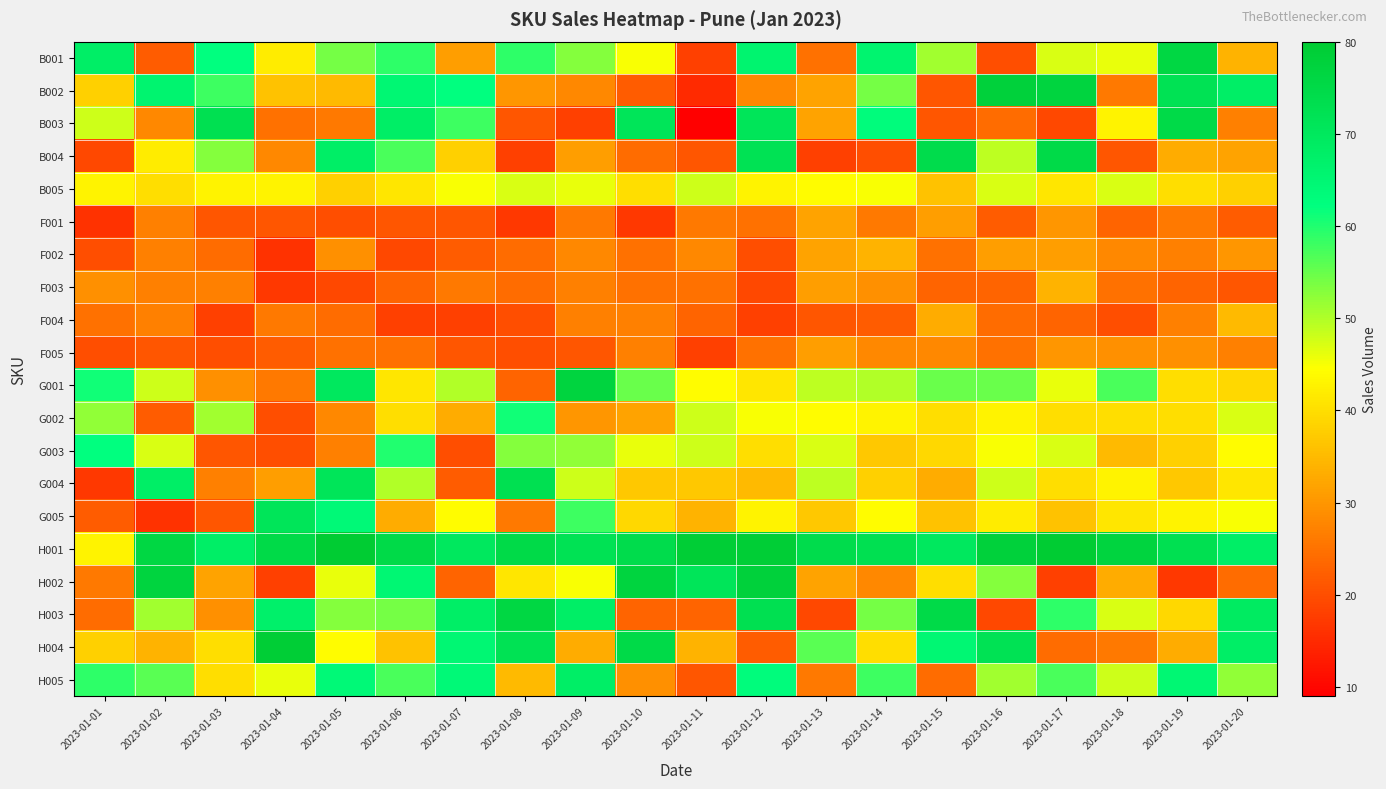

Reading left to right, list all the values displayed in this chart.

B001: 2023-01-01=68	2023-01-02=22	2023-01-03=62	2023-01-04=42	2023-01-05=54	2023-01-06=59	2023-01-07=31	2023-01-08=59	2023-01-09=53	2023-01-10=45	2023-01-11=18	2023-01-12=66	2023-01-13=25	2023-01-14=66	2023-01-15=51	2023-01-16=20	2023-01-17=47	2023-01-18=46	2023-01-19=76	2023-01-20=34
B002: 2023-01-01=38	2023-01-02=66	2023-01-03=58	2023-01-04=36	2023-01-05=35	2023-01-06=65	2023-01-07=62	2023-01-08=30	2023-01-09=28	2023-01-10=22	2023-01-11=15	2023-01-12=28	2023-01-13=32	2023-01-14=54	2023-01-15=21	2023-01-16=78	2023-01-17=77	2023-01-18=26	2023-01-19=72	2023-01-20=68
B003: 2023-01-01=48	2023-01-02=28	2023-01-03=73	2023-01-04=25	2023-01-05=26	2023-01-06=68	2023-01-07=58	2023-01-08=21	2023-01-09=18	2023-01-10=71	2023-01-11=9	2023-01-12=71	2023-01-13=32	2023-01-14=63	2023-01-15=21	2023-01-16=24	2023-01-17=19	2023-01-18=43	2023-01-19=75	2023-01-20=27
B004: 2023-01-01=19	2023-01-02=42	2023-01-03=53	2023-01-04=28	2023-01-05=68	2023-01-06=57	2023-01-07=38	2023-01-08=18	2023-01-09=31	2023-01-10=24	2023-01-11=21	2023-01-12=72	2023-01-13=18	2023-01-14=20	2023-01-15=74	2023-01-16=49	2023-01-17=75	2023-01-18=21	2023-01-19=33	2023-01-20=32
B005: 2023-01-01=43	2023-01-02=40	2023-01-03=43	2023-01-04=43	2023-01-05=38	2023-01-06=41	2023-01-07=45	2023-01-08=47	2023-01-09=46	2023-01-10=40	2023-01-11=48	2023-01-12=43	2023-01-13=44	2023-01-14=45	2023-01-15=36	2023-01-16=47	2023-01-17=41	2023-01-18=47	2023-01-19=40	2023-01-20=38
F001: 2023-01-01=16	2023-01-02=27	2023-01-03=21	2023-01-04=21	2023-01-05=20	2023-01-06=21	2023-01-07=21	2023-01-08=17	2023-01-09=26	2023-01-10=17	2023-01-11=26	2023-01-12=25	2023-01-13=32	2023-01-14=26	2023-01-15=31	2023-01-16=22	2023-01-17=30	2023-01-18=23	2023-01-19=26	2023-01-20=22
F002: 2023-01-01=20	2023-01-02=27	2023-01-03=24	2023-01-04=16	2023-01-05=29	2023-01-06=19	2023-01-07=22	2023-01-08=24	2023-01-09=28	2023-01-10=25	2023-01-11=28	2023-01-12=20	2023-01-13=32	2023-01-14=34	2023-01-15=25	2023-01-16=31	2023-01-17=31	2023-01-18=28	2023-01-19=27	2023-01-20=30
F003: 2023-01-01=29	2023-01-02=27	2023-01-03=27	2023-01-04=17	2023-01-05=19	2023-01-06=23	2023-01-07=26	2023-01-08=24	2023-01-09=27	2023-01-10=25	2023-01-11=25	2023-01-12=19	2023-01-13=31	2023-01-14=29	2023-01-15=23	2023-01-16=23	2023-01-17=34	2023-01-18=25	2023-01-19=23	2023-01-20=21
F004: 2023-01-01=25	2023-01-02=27	2023-01-03=18	2023-01-04=26	2023-01-05=24	2023-01-06=18	2023-01-07=18	2023-01-08=20	2023-01-09=27	2023-01-10=27	2023-01-11=23	2023-01-12=18	2023-01-13=21	2023-01-14=22	2023-01-15=33	2023-01-16=24	2023-01-17=23	2023-01-18=20	2023-01-19=27	2023-01-20=35
F005: 2023-01-01=20	2023-01-02=21	2023-01-03=20	2023-01-04=22	2023-01-05=25	2023-01-06=25	2023-01-07=21	2023-01-08=20	2023-01-09=21	2023-01-10=27	2023-01-11=18	2023-01-12=25	2023-01-13=31	2023-01-14=28	2023-01-15=28	2023-01-16=25	2023-01-17=30	2023-01-18=29	2023-01-19=29	2023-01-20=27
G001: 2023-01-01=61	2023-01-02=48	2023-01-03=29	2023-01-04=26	2023-01-05=70	2023-01-06=41	2023-01-07=50	2023-01-08=23	2023-01-09=77	2023-01-10=55	2023-01-11=44	2023-01-12=41	2023-01-13=49	2023-01-14=50	2023-01-15=55	2023-01-16=55	2023-01-17=46	2023-01-18=57	2023-01-19=40	2023-01-20=39
G002: 2023-01-01=52	2023-01-02=22	2023-01-03=51	2023-01-04=20	2023-01-05=28	2023-01-06=40	2023-01-07=33	2023-01-08=61	2023-01-09=30	2023-01-10=32	2023-01-11=48	2023-01-12=45	2023-01-13=44	2023-01-14=43	2023-01-15=40	2023-01-16=43	2023-01-17=40	2023-01-18=40	2023-01-19=40	2023-01-20=47
G003: 2023-01-01=62	2023-01-02=47	2023-01-03=21	2023-01-04=20	2023-01-05=27	2023-01-06=60	2023-01-07=20	2023-01-08=53	2023-01-09=52	2023-01-10=46	2023-01-11=48	2023-01-12=40	2023-01-13=47	2023-01-14=37	2023-01-15=39	2023-01-16=45	2023-01-17=47	2023-01-18=35	2023-01-19=38	2023-01-20=44
G004: 2023-01-01=17	2023-01-02=68	2023-01-03=27	2023-01-04=31	2023-01-05=71	2023-01-06=50	2023-01-07=22	2023-01-08=73	2023-01-09=48	2023-01-10=37	2023-01-11=37	2023-01-12=35	2023-01-13=49	2023-01-14=38	2023-01-15=33	2023-01-16=48	2023-01-17=40	2023-01-18=43	2023-01-19=37	2023-01-20=41
G005: 2023-01-01=22	2023-01-02=16	2023-01-03=21	2023-01-04=71	2023-01-05=64	2023-01-06=33	2023-01-07=44	2023-01-08=26	2023-01-09=58	2023-01-10=39	2023-01-11=34	2023-01-12=43	2023-01-13=37	2023-01-14=44	2023-01-15=36	2023-01-16=42	2023-01-17=36	2023-01-18=41	2023-01-19=43	2023-01-20=45
H001: 2023-01-01=43	2023-01-02=76	2023-01-03=68	2023-01-04=75	2023-01-05=80	2023-01-06=75	2023-01-07=70	2023-01-08=75	2023-01-09=72	2023-01-10=74	2023-01-11=79	2023-01-12=79	2023-01-13=74	2023-01-14=73	2023-01-15=70	2023-01-16=78	2023-01-17=80	2023-01-18=77	2023-01-19=73	2023-01-20=68
H002: 2023-01-01=26	2023-01-02=77	2023-01-03=32	2023-01-04=18	2023-01-05=46	2023-01-06=65	2023-01-07=23	2023-01-08=41	2023-01-09=45	2023-01-10=77	2023-01-11=71	2023-01-12=78	2023-01-13=32	2023-01-14=28	2023-01-15=40	2023-01-16=53	2023-01-17=18	2023-01-18=33	2023-01-19=17	2023-01-20=24
H003: 2023-01-01=24	2023-01-02=51	2023-01-03=29	2023-01-04=67	2023-01-05=53	2023-01-06=54	2023-01-07=68	2023-01-08=76	2023-01-09=68	2023-01-10=23	2023-01-11=23	2023-01-12=73	2023-01-13=19	2023-01-14=54	2023-01-15=75	2023-01-16=19	2023-01-17=59	2023-01-18=47	2023-01-19=39	2023-01-20=69
H004: 2023-01-01=38	2023-01-02=34	2023-01-03=40	2023-01-04=79	2023-01-05=44	2023-01-06=36	2023-01-07=65	2023-01-08=72	2023-01-09=33	2023-01-10=75	2023-01-11=34	2023-01-12=22	2023-01-13=56	2023-01-14=40	2023-01-15=65	2023-01-16=72	2023-01-17=24	2023-01-18=26	2023-01-19=33	2023-01-20=68
H005: 2023-01-01=59	2023-01-02=56	2023-01-03=40	2023-01-04=46	2023-01-05=64	2023-01-06=57	2023-01-07=64	2023-01-08=35	2023-01-09=68	2023-01-10=29	2023-01-11=21	2023-01-12=63	2023-01-13=26	2023-01-14=58	2023-01-15=24	2023-01-16=51	2023-01-17=57	2023-01-18=48	2023-01-19=65	2023-01-20=52